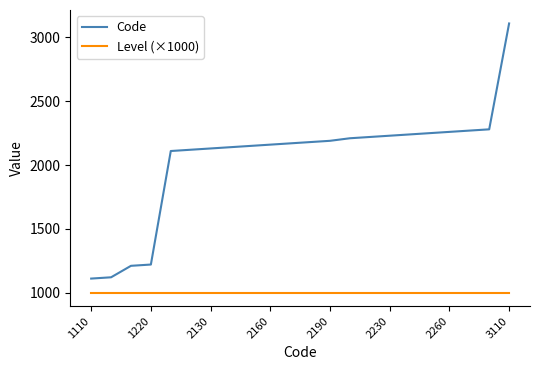

Which series has the largest range (max minus min)?

Code